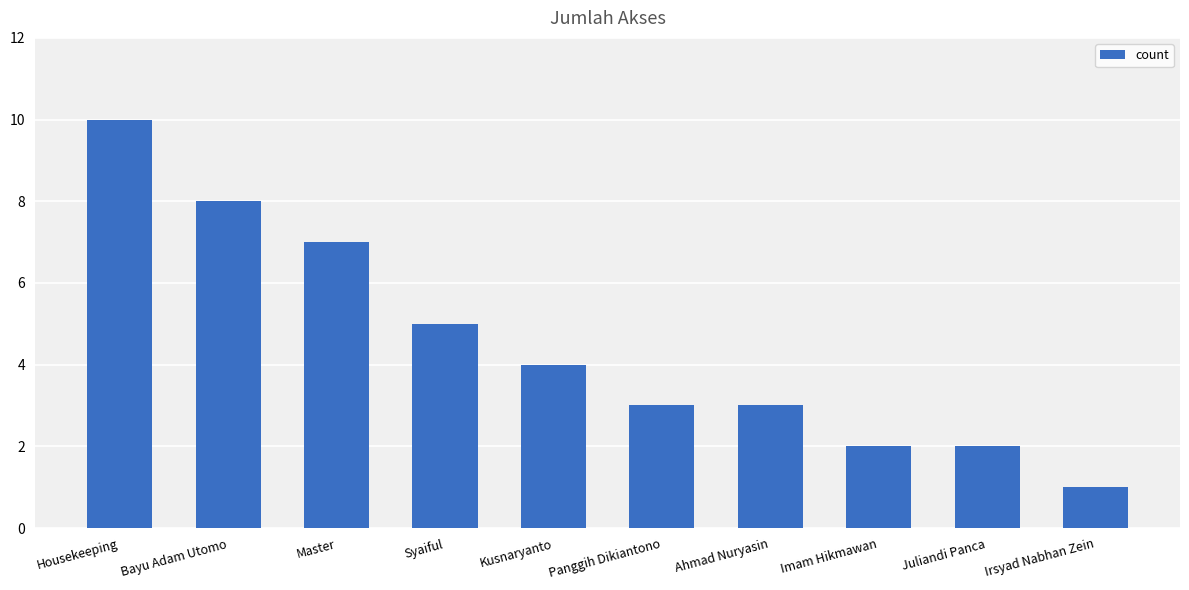

The chart shows a value of 1 at Imam Hikmawan. True or false?

False